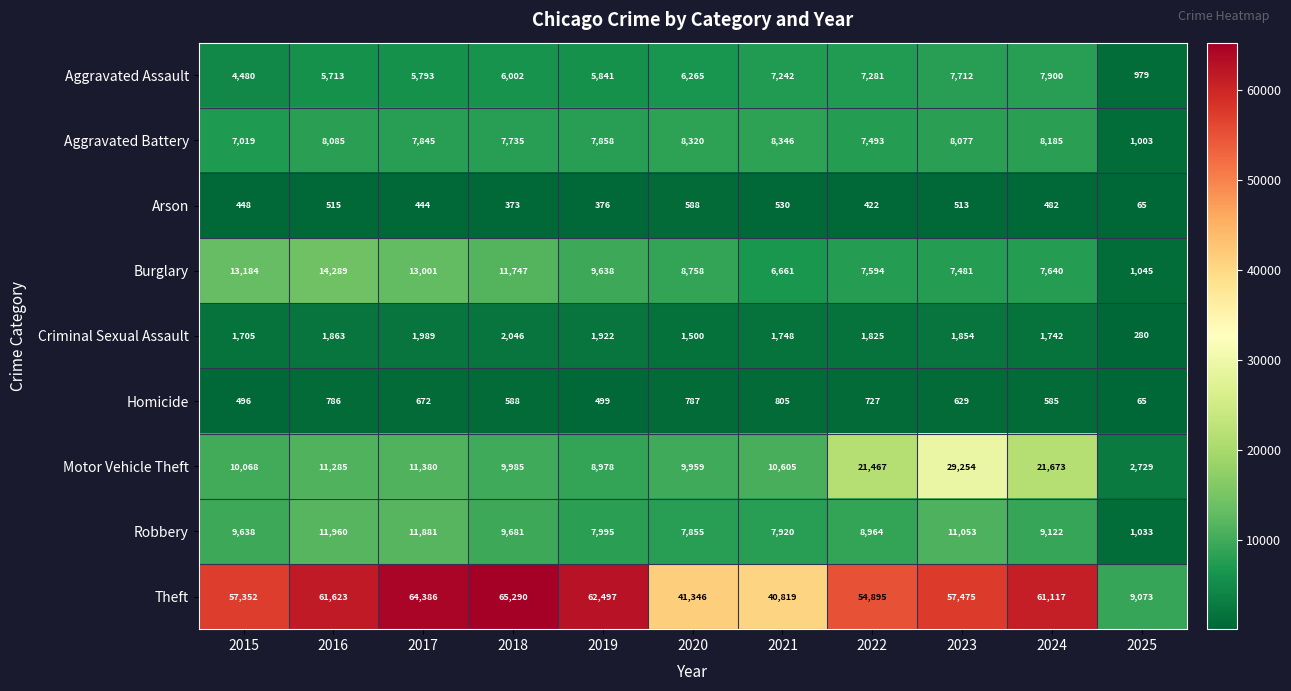

At how many categories does at least one series exceed 14654?

10